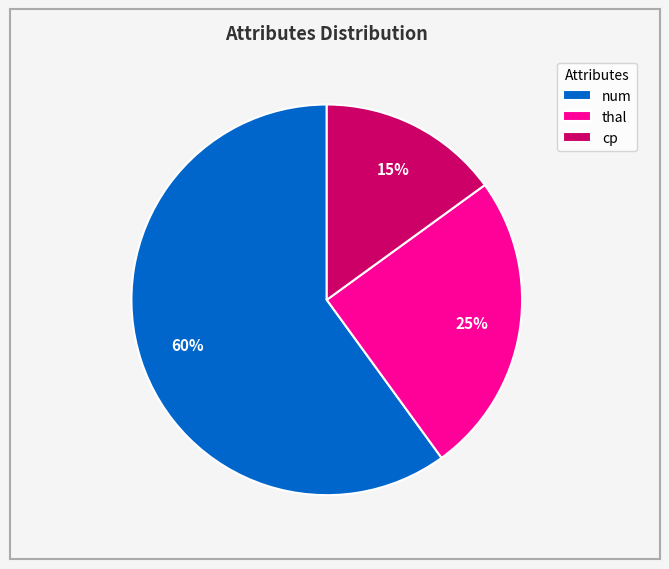

What percentage is the num slice, to the nearest percent?

60%